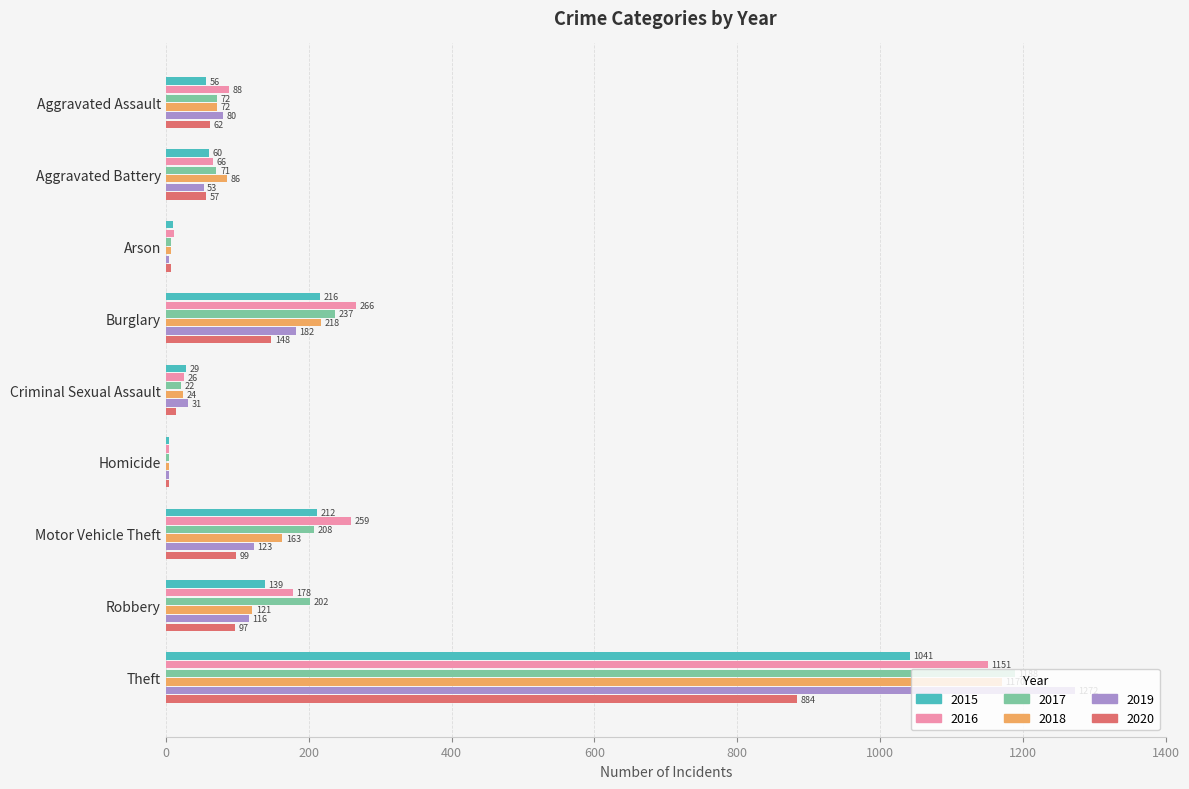

What is the maximum value shown in the chart?

1272